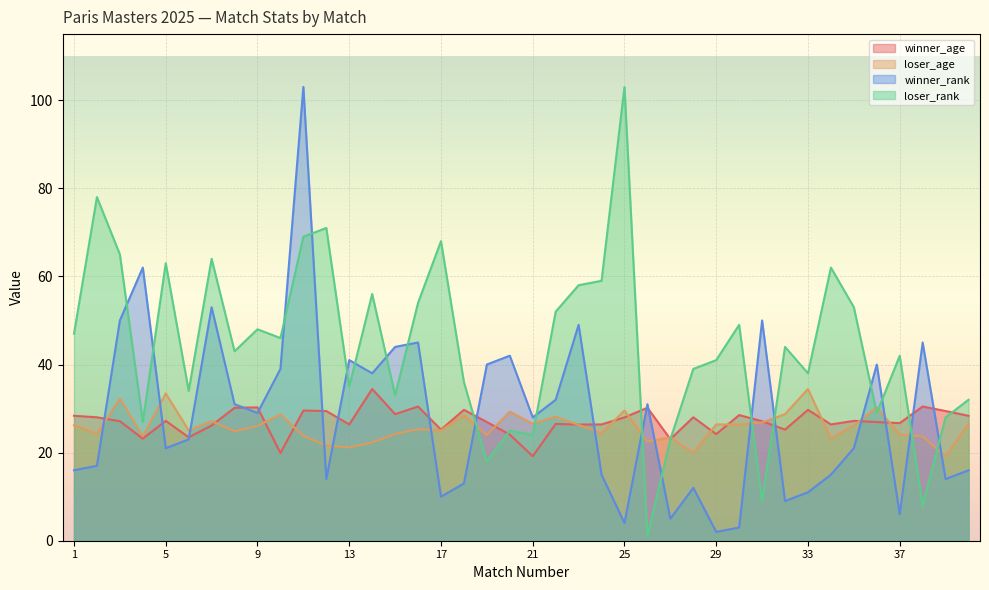

How many lines are shown in the chart?

4